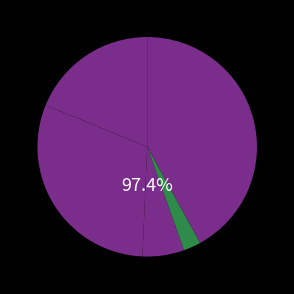

To the nearest percent, what is the difference between the largest and smallest slice percentages?

39%